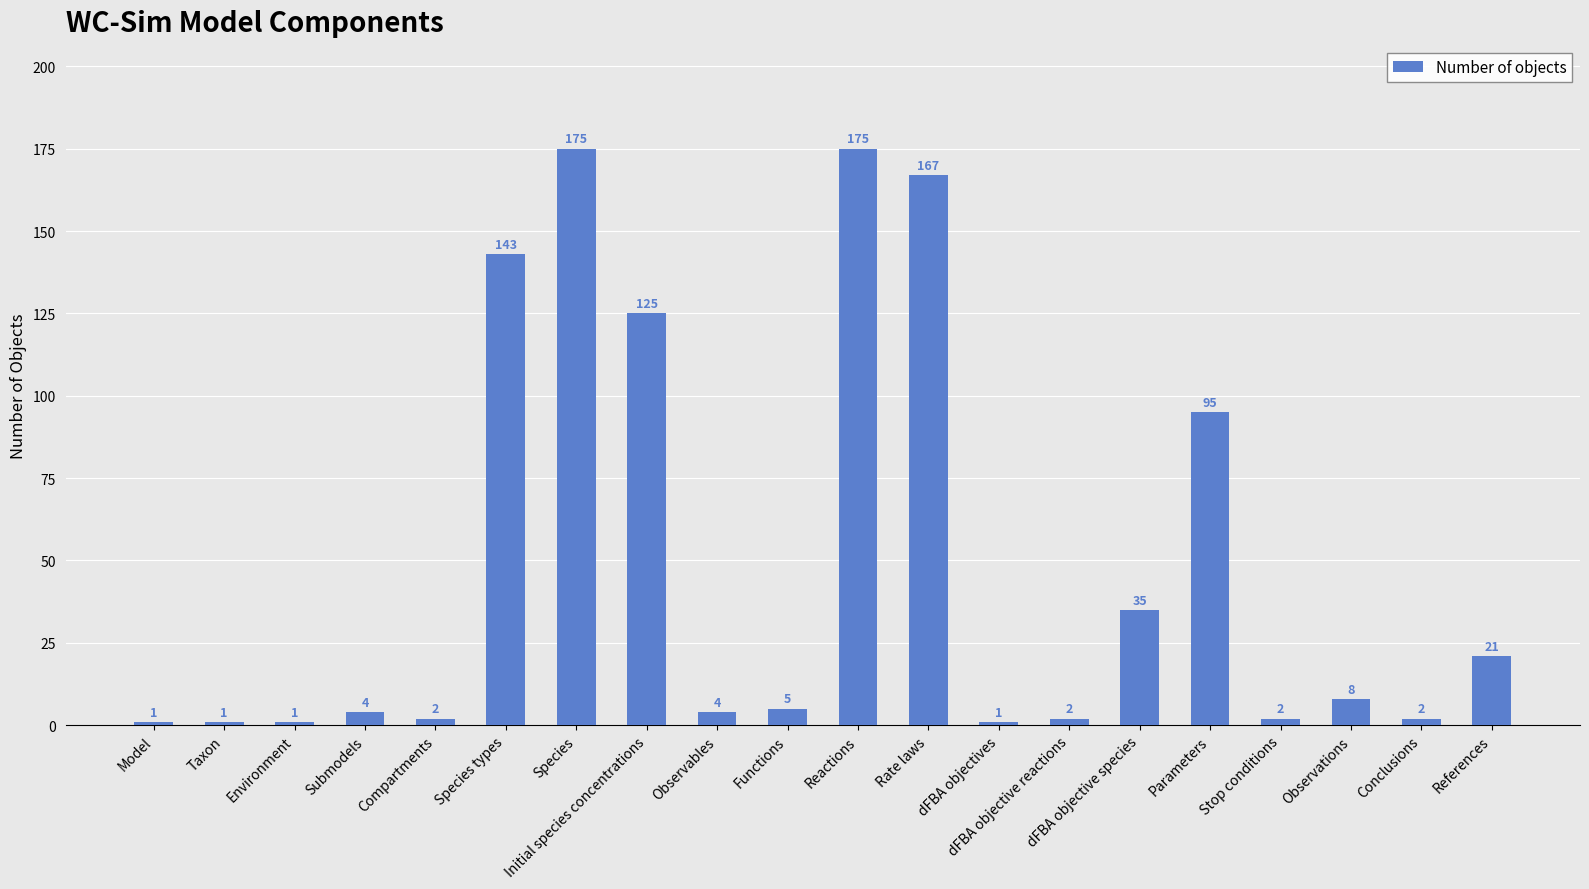

True or false: the data shows 26 at Initial species concentrations.

False